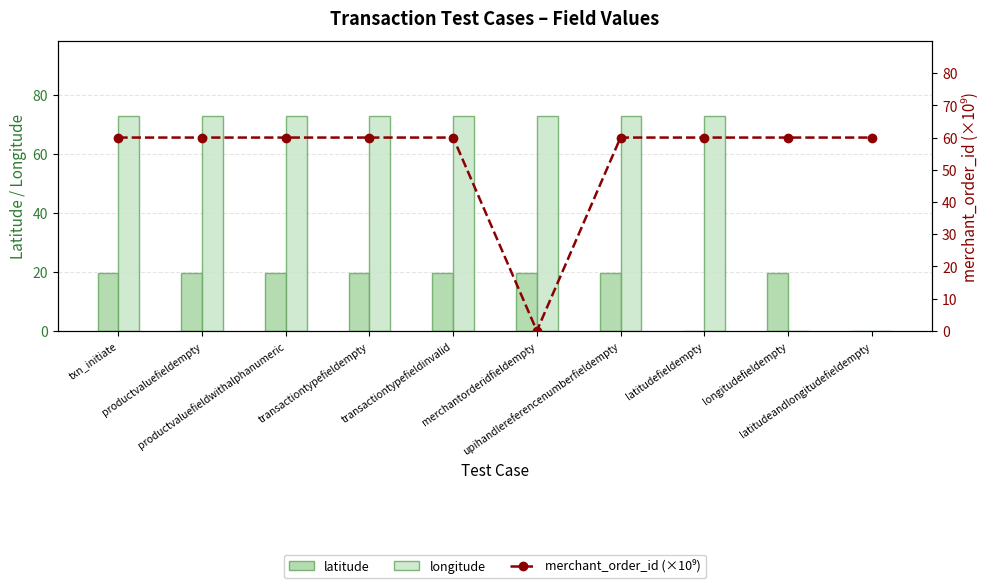

What is the sum of the longitude values at longitudefieldempty and transactiontypefieldempty?

72.9